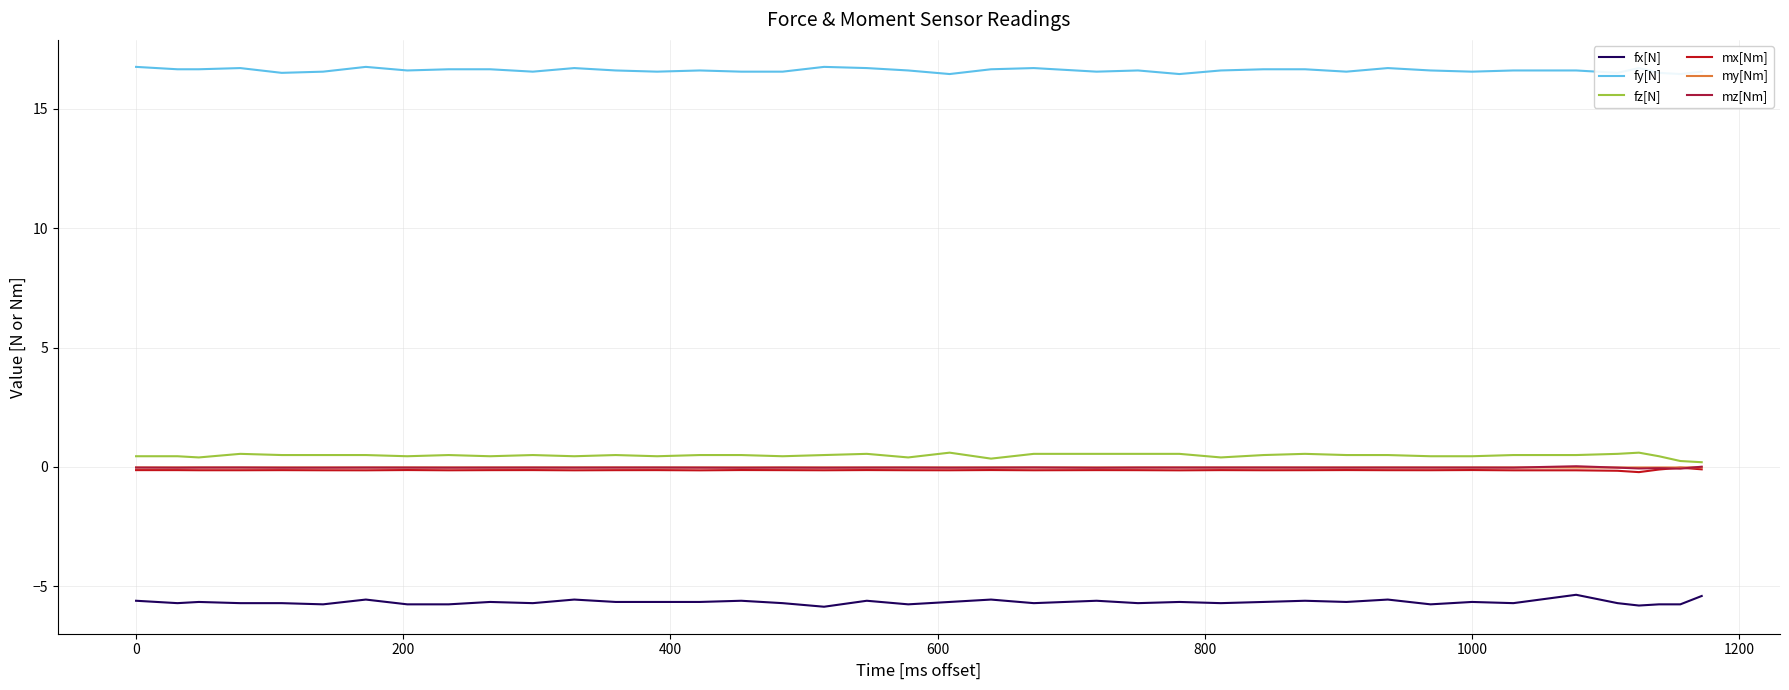

True or false: mx[Nm] and fx[N] intersect in this chart.

False